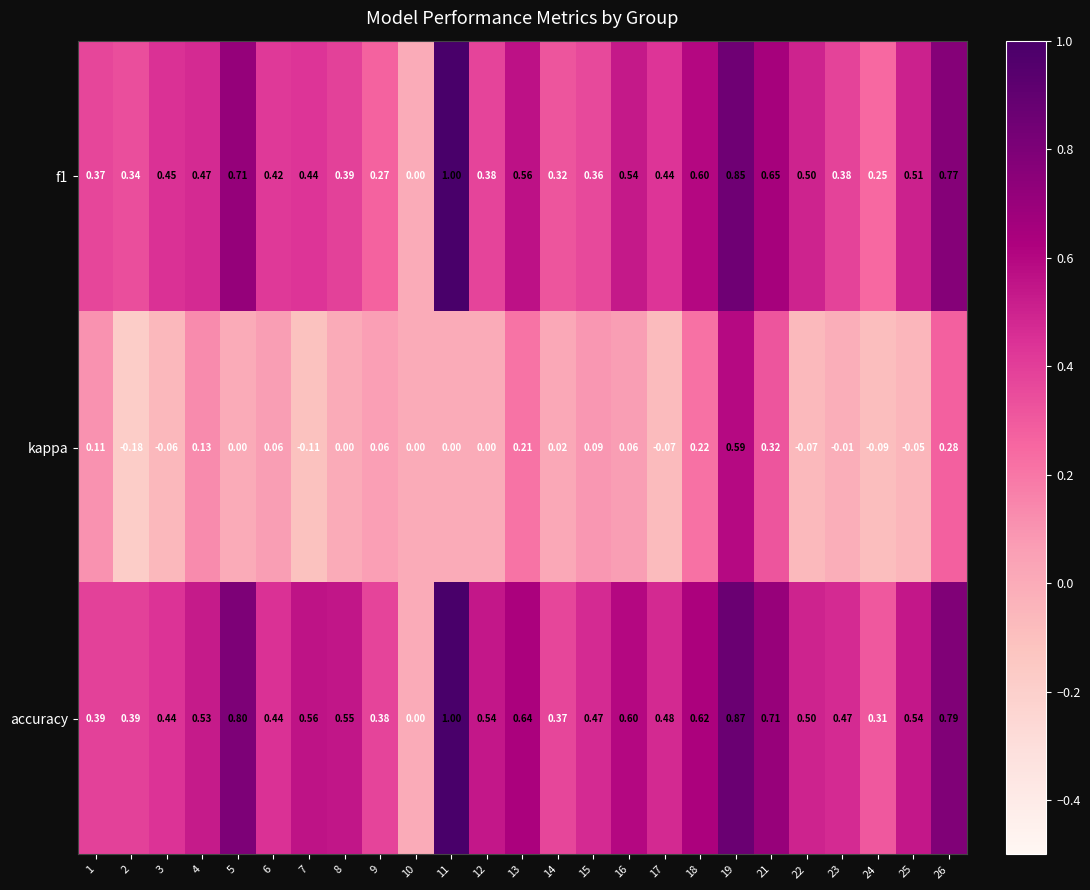

Which series has the largest total across all categories?

accuracy